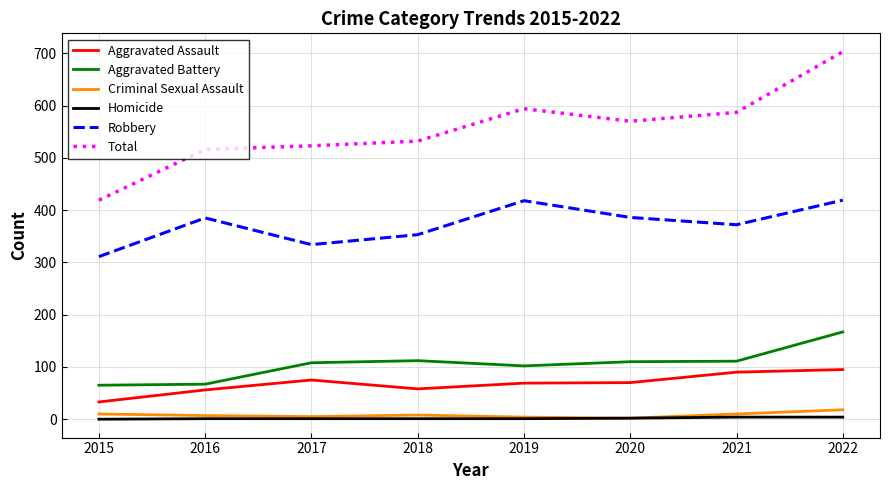

True or false: Total and Homicide cross at least once.

False